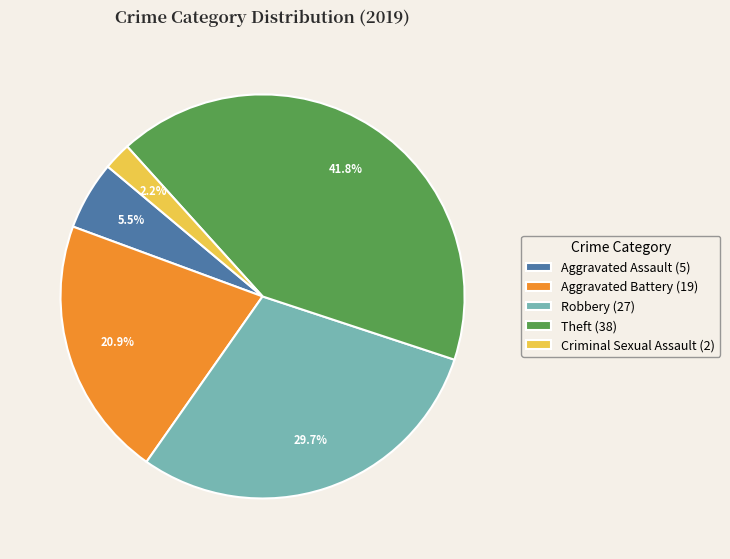

What is the largest slice in the pie chart?

Theft (38)